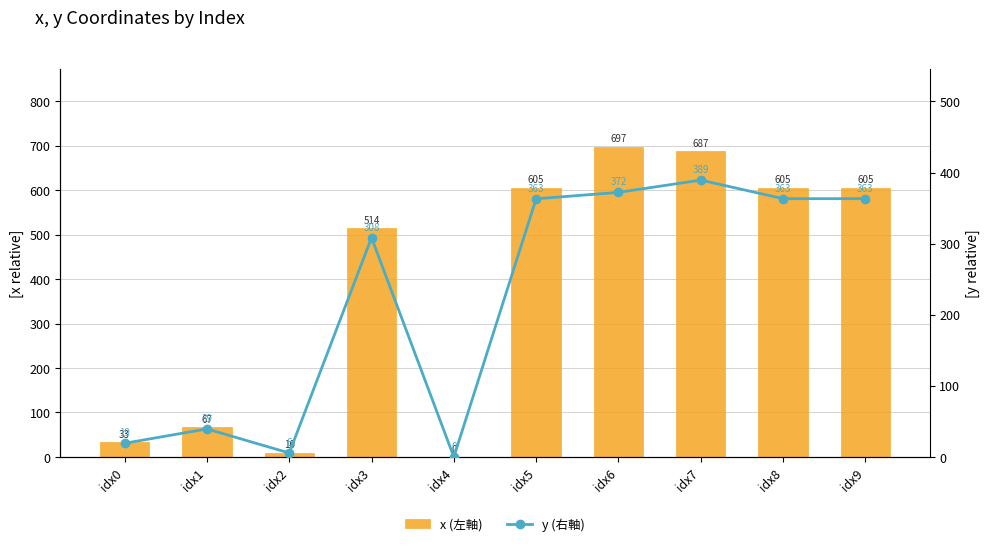

Where is x (左軸) nearest to the value 348?

idx3